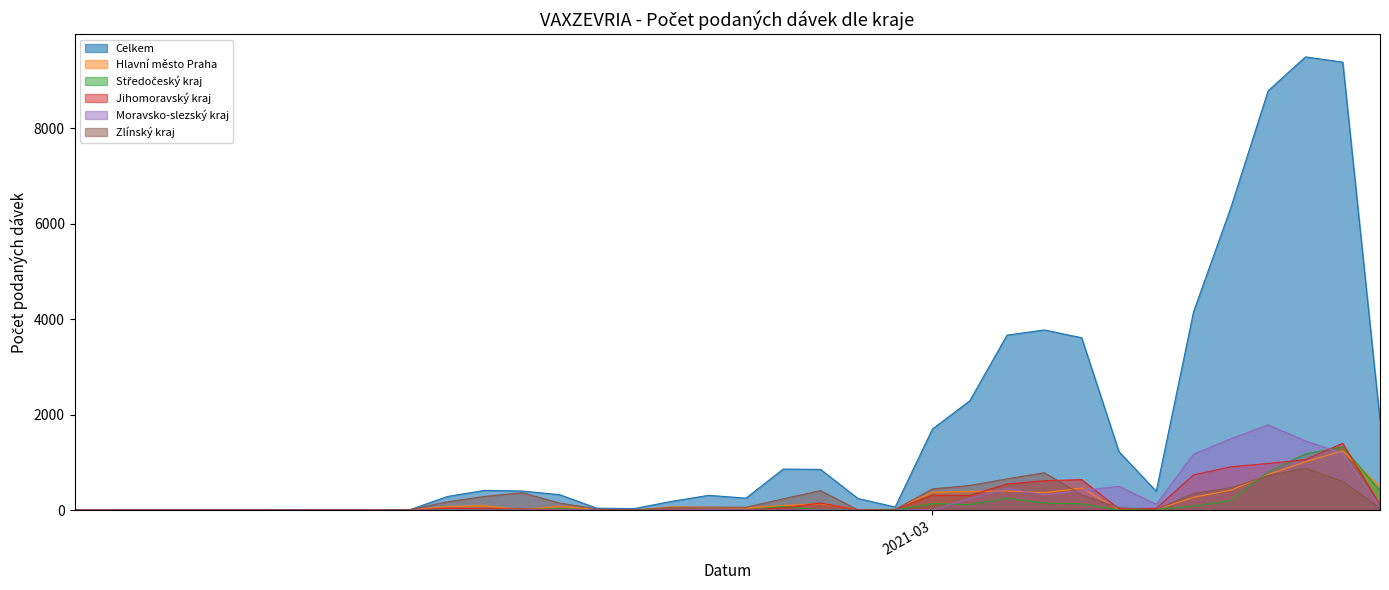

Which series has the largest range (max minus min)?

Celkem